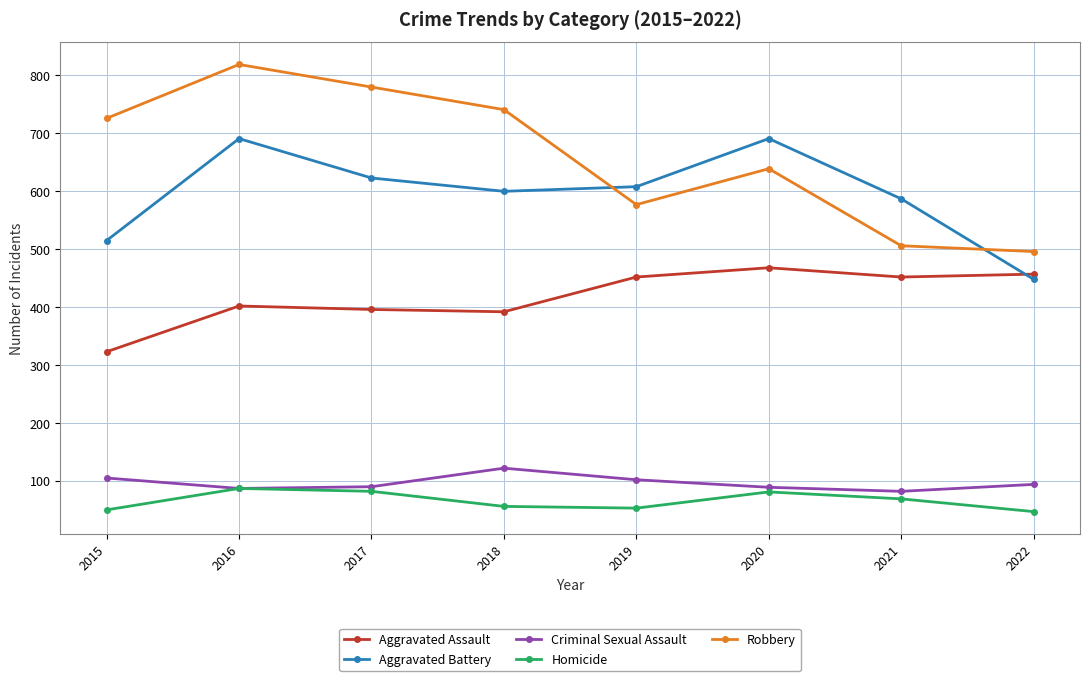

At how many categories does at least one series exceed 368?

8